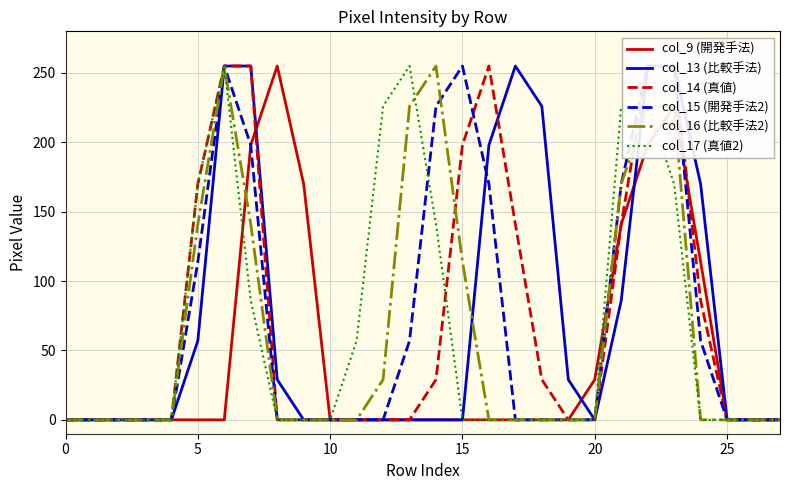

List the series in order of their peak value, highest first.

col_9 (開発手法), col_13 (比較手法), col_14 (真値), col_15 (開発手法2), col_16 (比較手法2), col_17 (真値2)